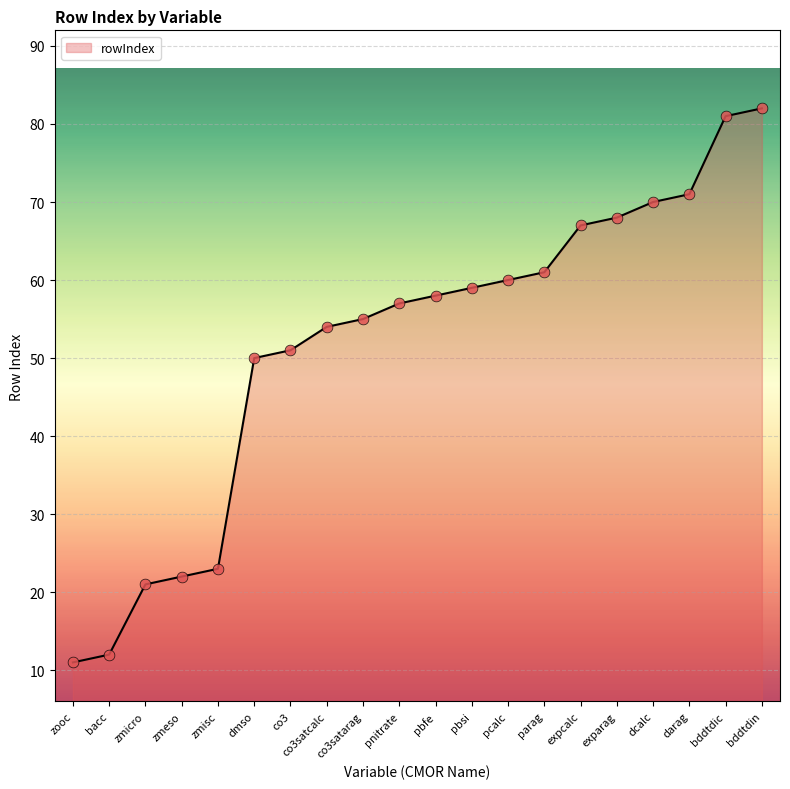

What is the change in value from zmisc to exparag?

+45